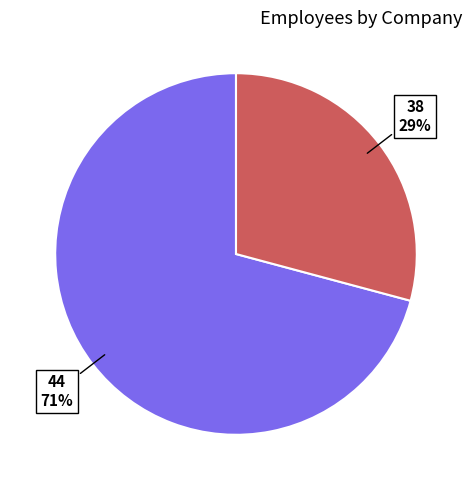

How many slices are in this pie chart?

2